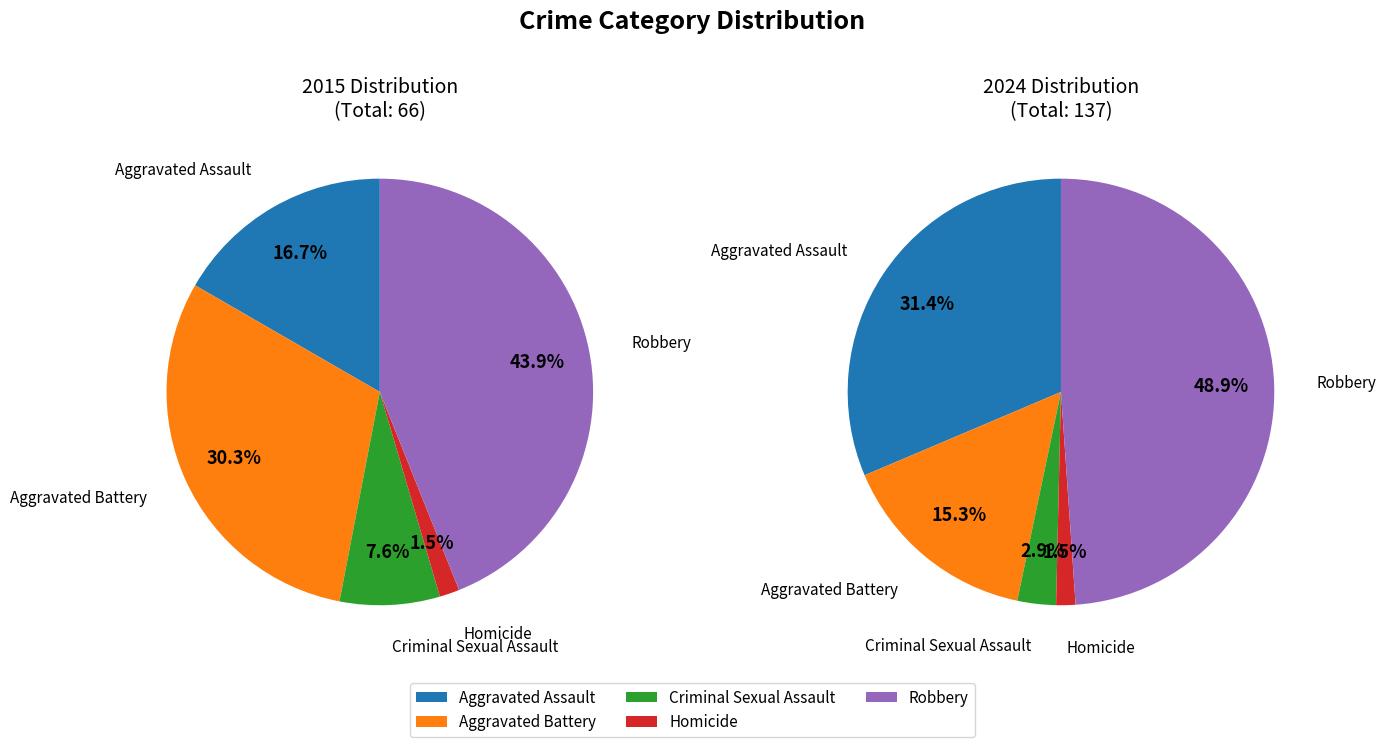

Which series has the widest spread of values?

2024